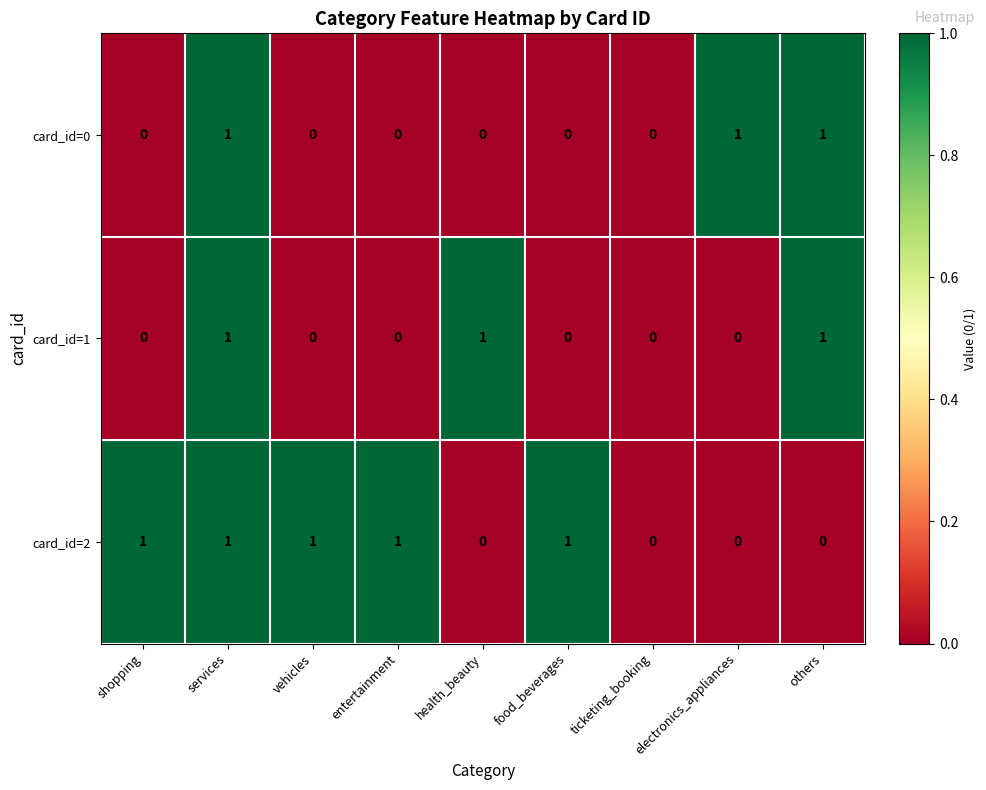

Between health_beauty and ticketing_booking, which series saw the biggest shift?

card_id=1